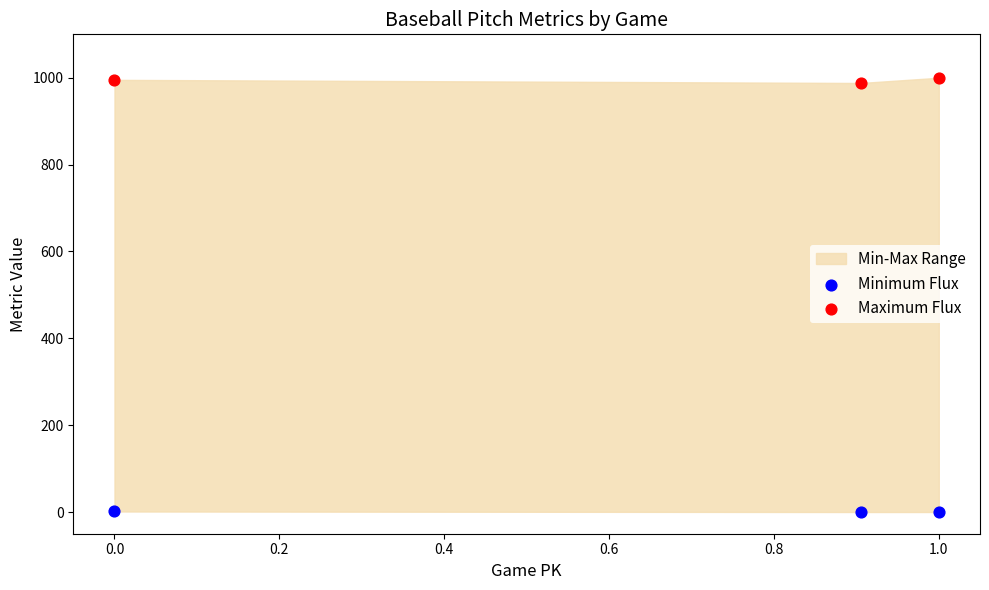

Which series reaches the maximum Y coordinate?

Maximum Flux